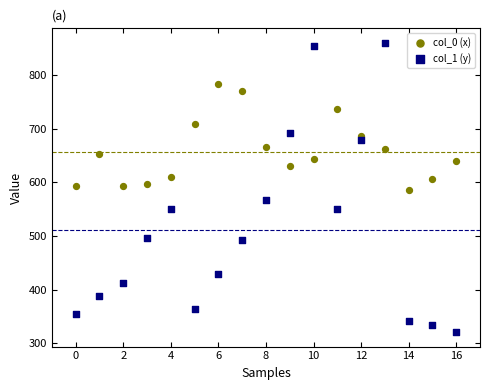

Which series has the widest spread of Y values?

col_1 (y)